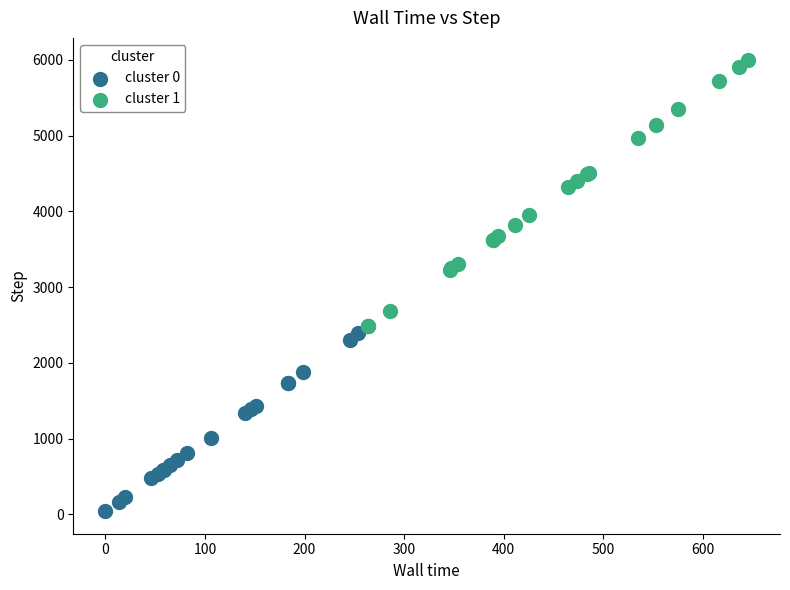

Which series contains the lowest Y value?

cluster 0